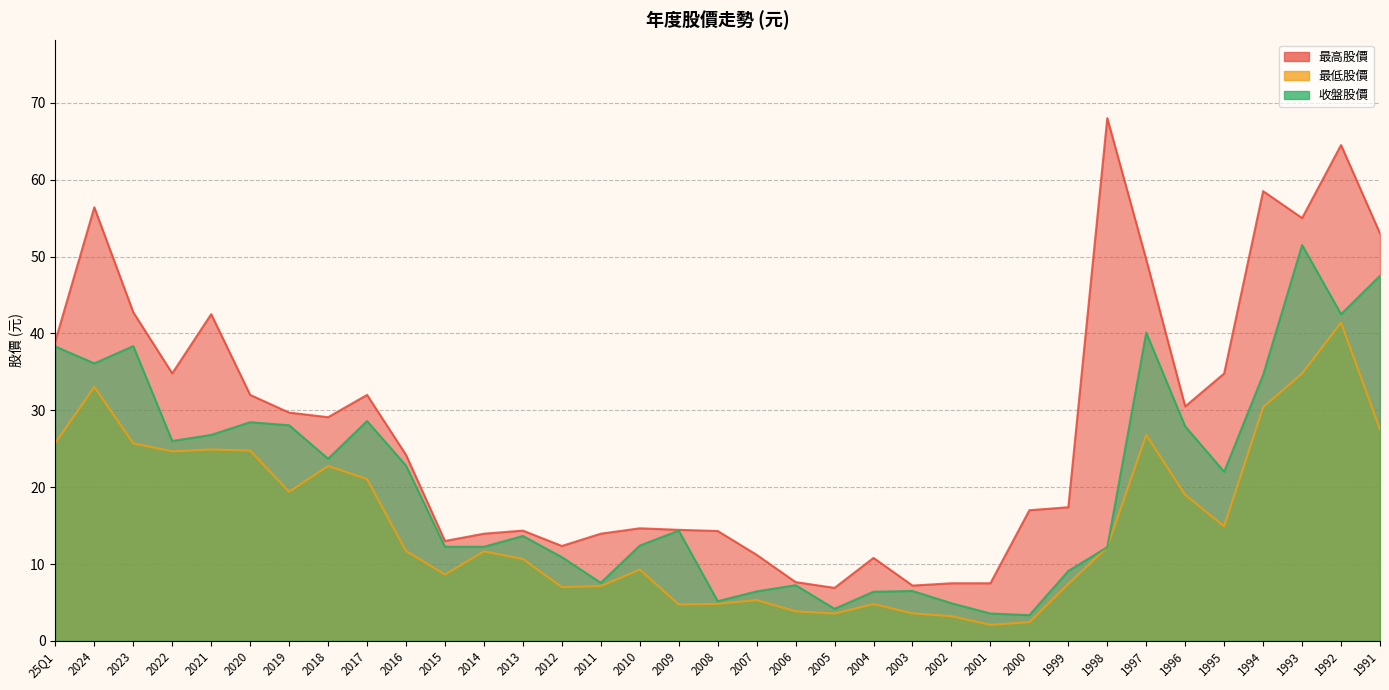

Between 2010 and 2008, which series saw the biggest shift?

收盤股價